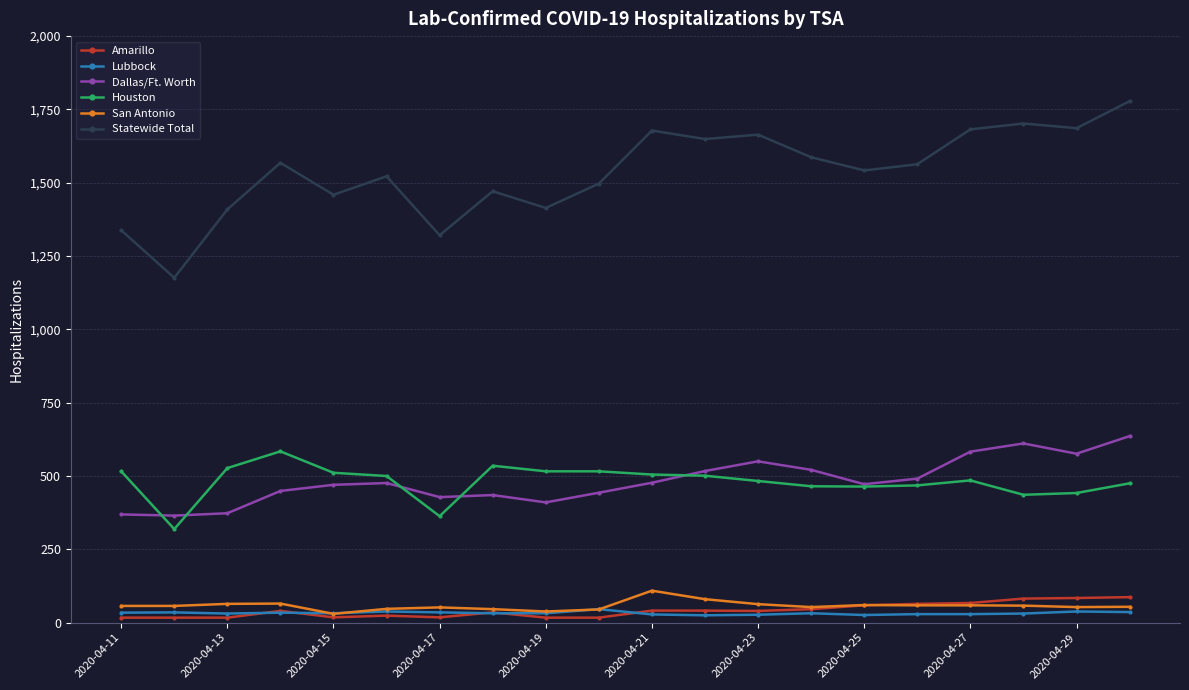

Which series has the widest spread of values?

Statewide Total